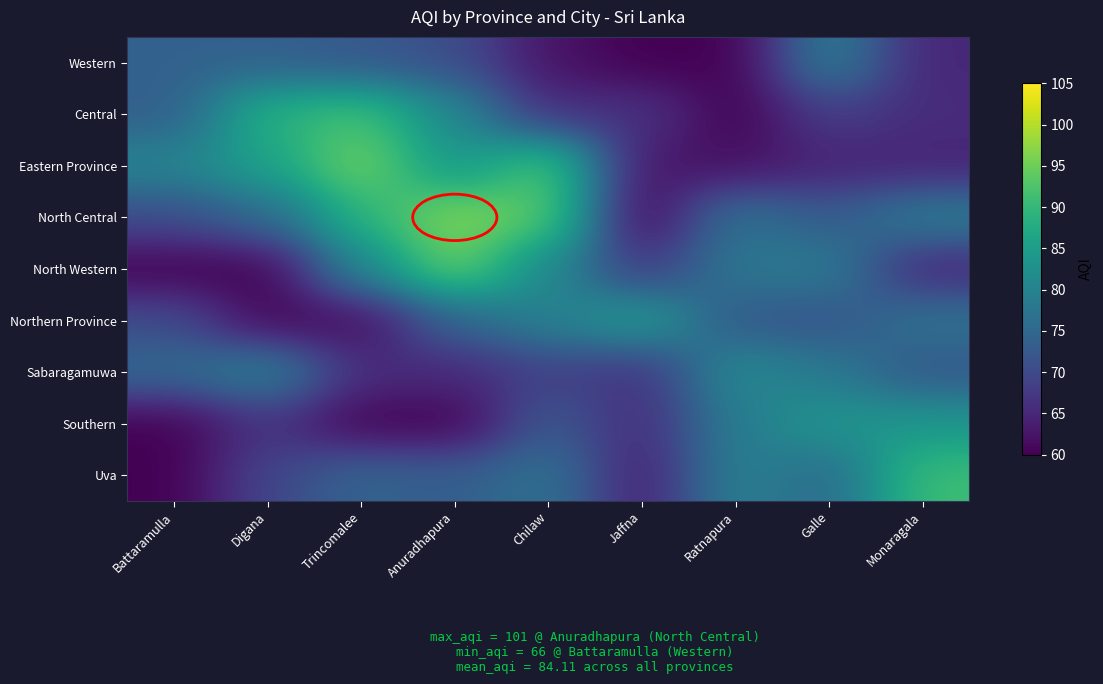

At how many categories does at least one series exceed 65?

9